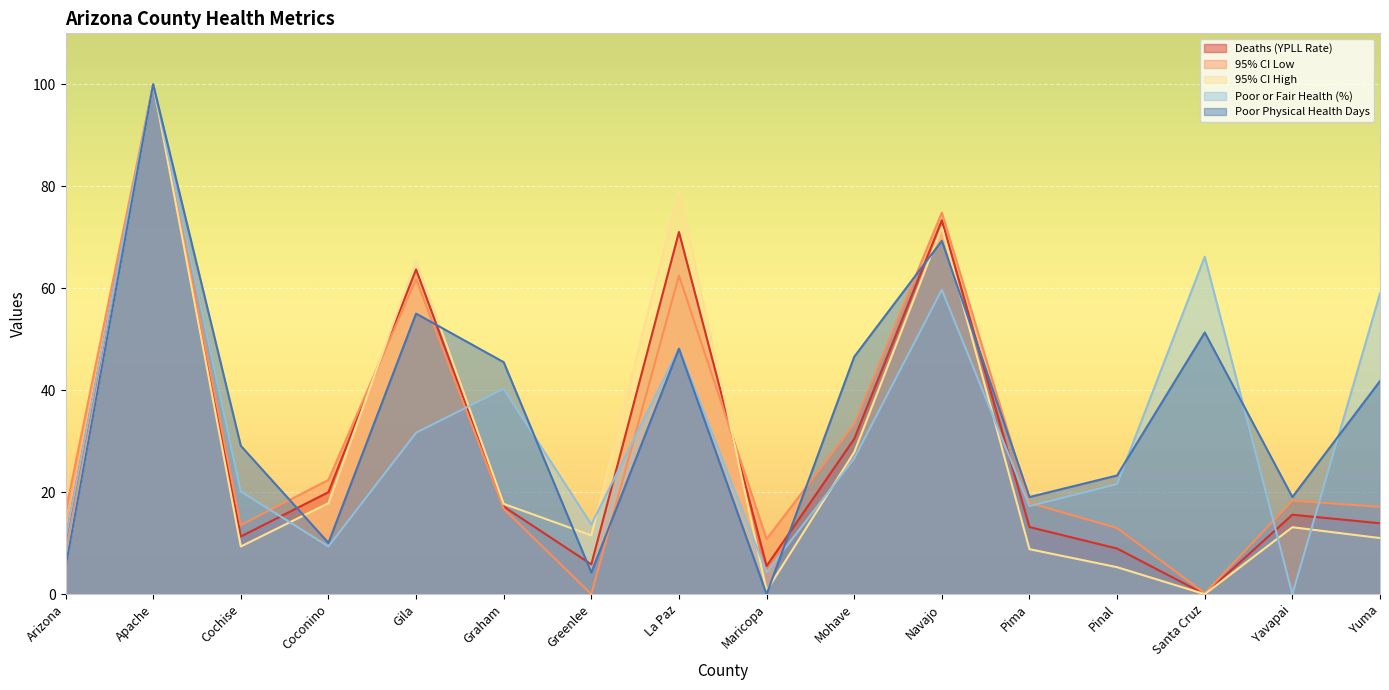

Between Greenlee and Yavapai, which is larger?

Yavapai